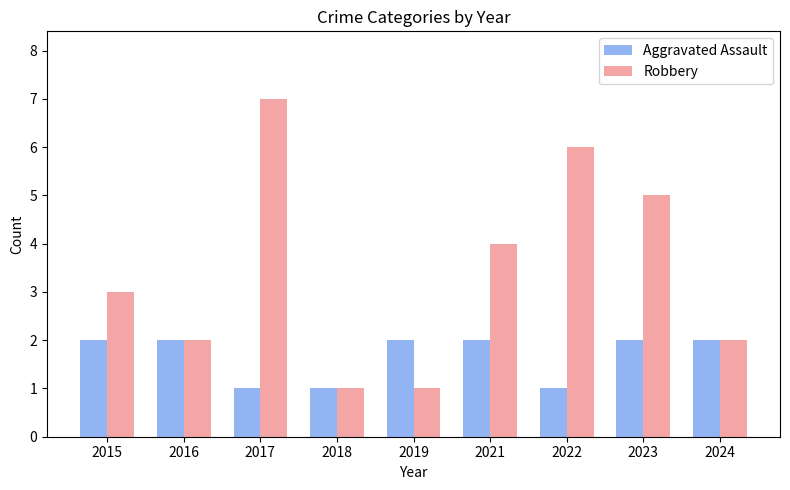

Which category has the highest value across all series?

2017